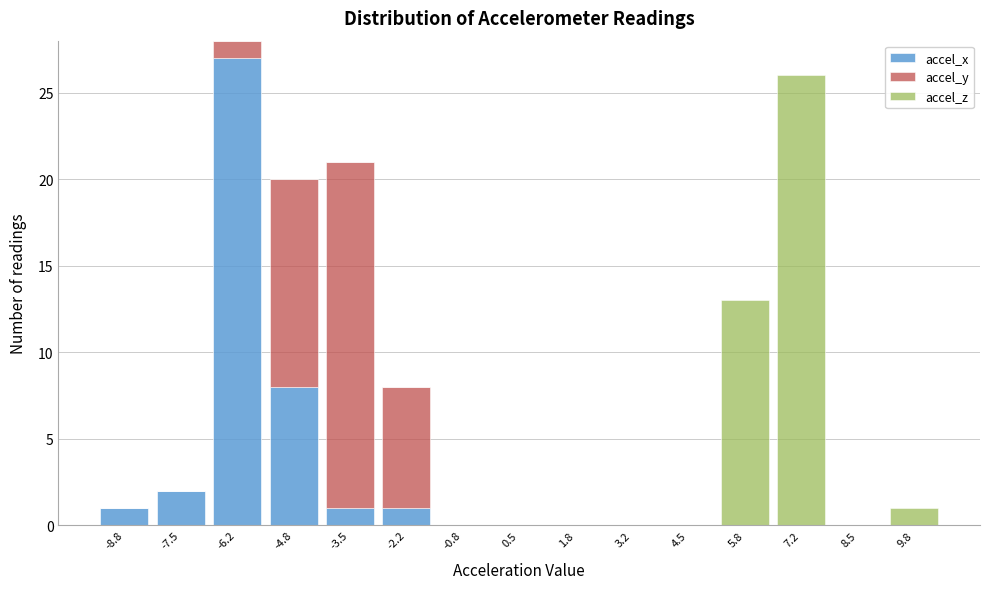

Which range on the x-axis has the tallest stacked bar (by total height)?

-6.8 to -5.4